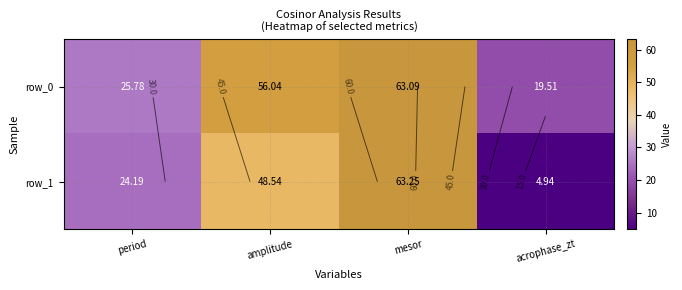

How many data points in row_1 are less than 48?

2